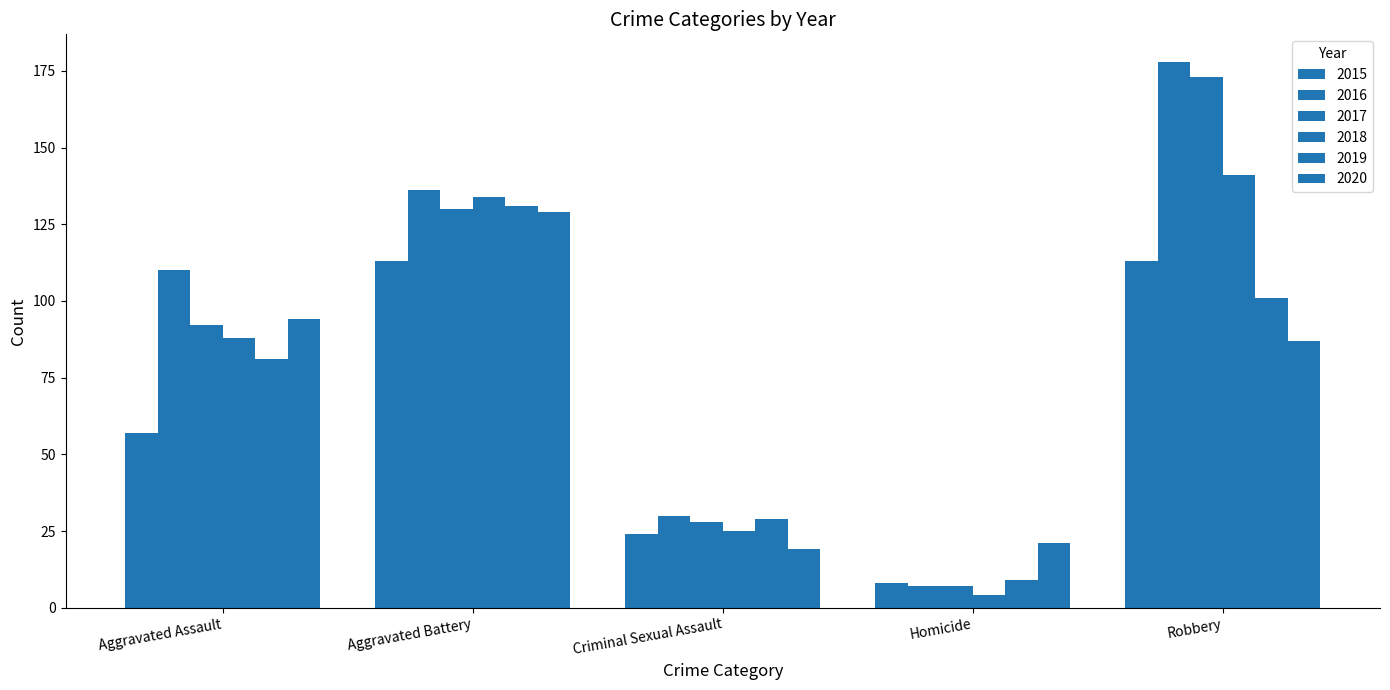

Does the chart contain any negative values?

No